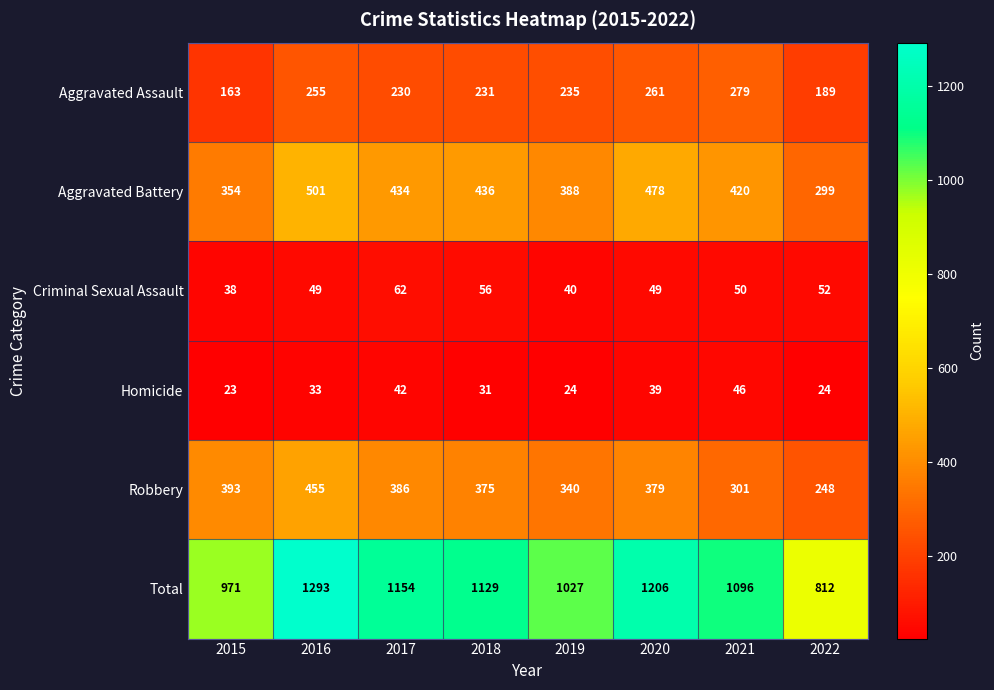

Where is Homicide nearest to the value 34?

2016